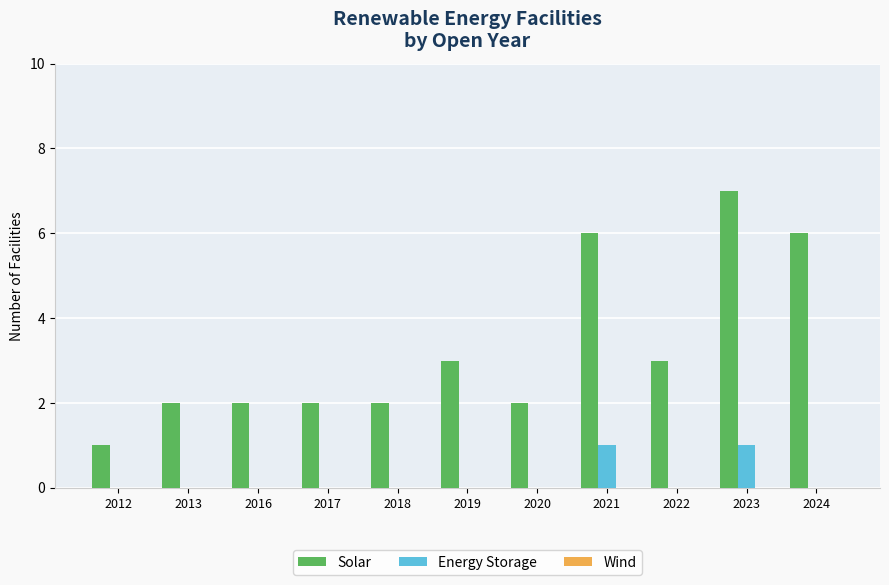

Which series has the largest total across all categories?

Solar